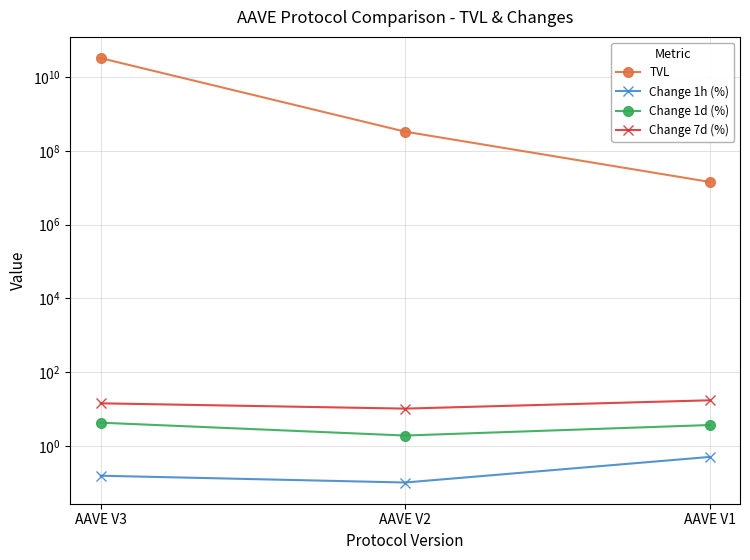

Rank the series by their maximum value, from highest to lowest.

TVL, Change 7d (%), Change 1d (%), Change 1h (%)